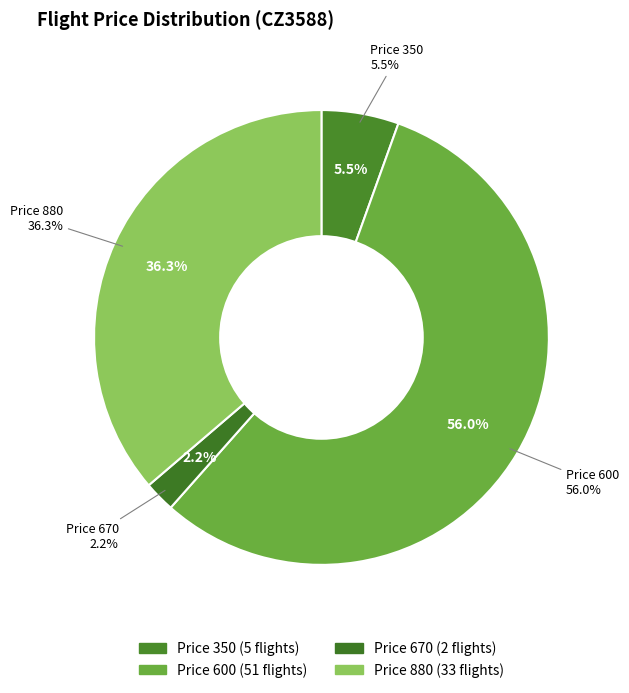

Which category has the biggest portion of the pie?

600